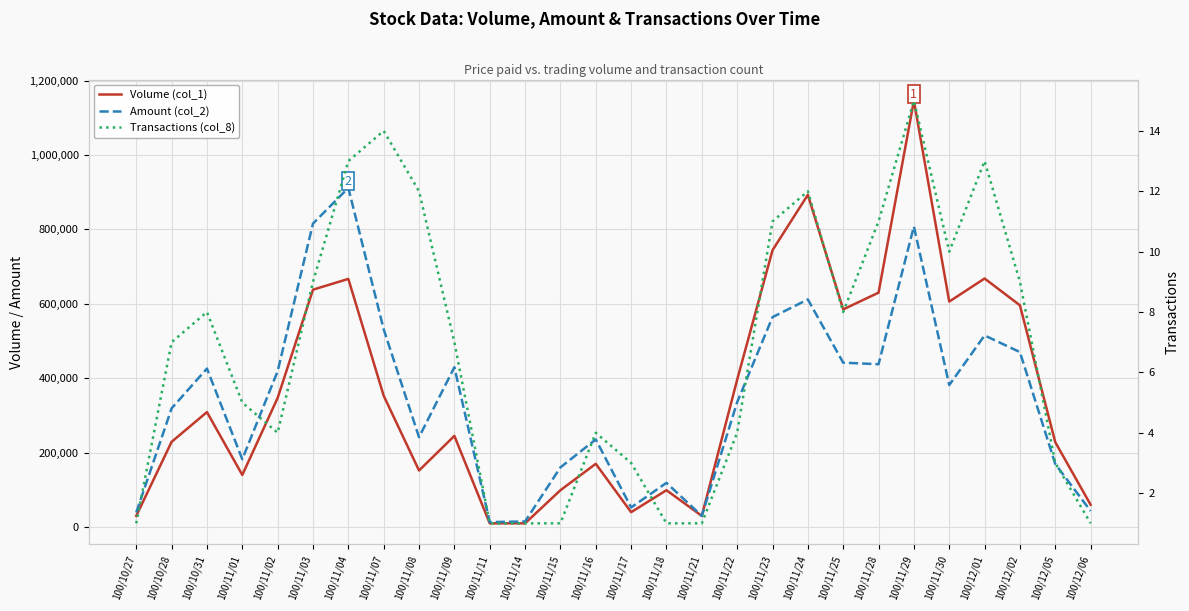

Which series has the largest total across all categories?

Volume (col_1)